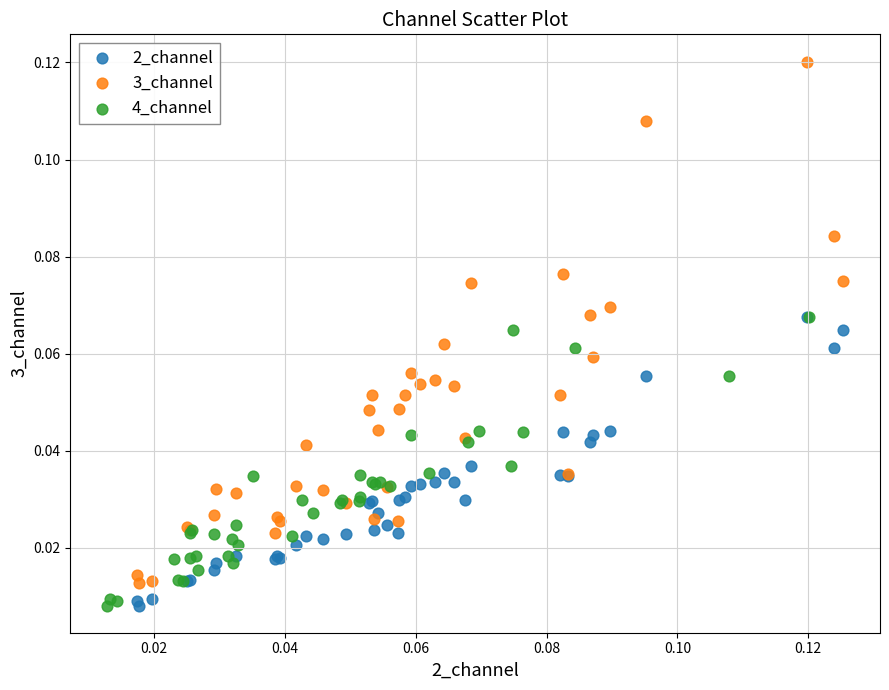

What are all the series names shown in the legend?

2_channel, 3_channel, 4_channel